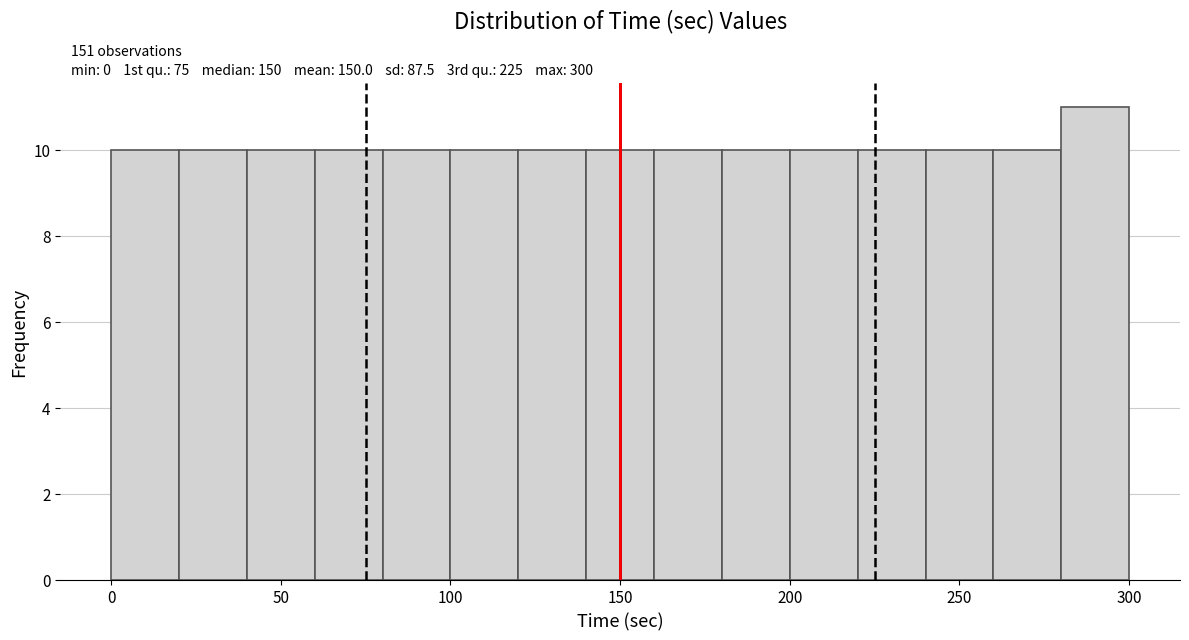

Which range on the x-axis has the tallest bar?

280 to 300